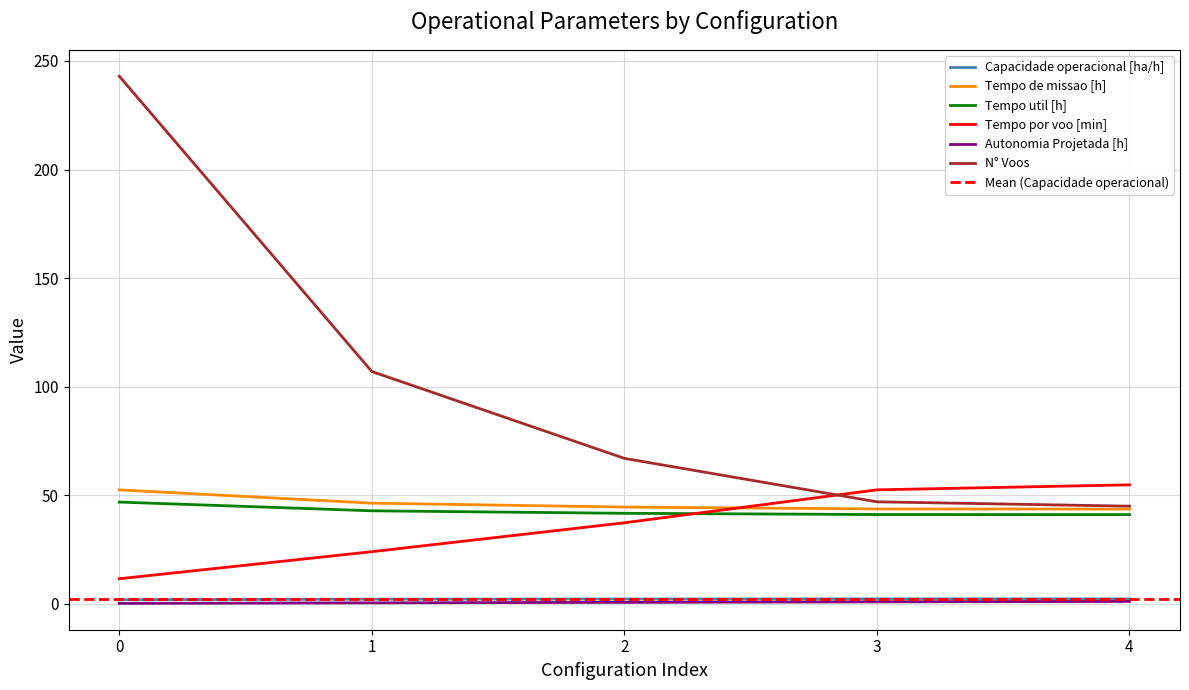

True or false: Capacidade operacional [ha/h] has a value of 3.4 at 2.

False